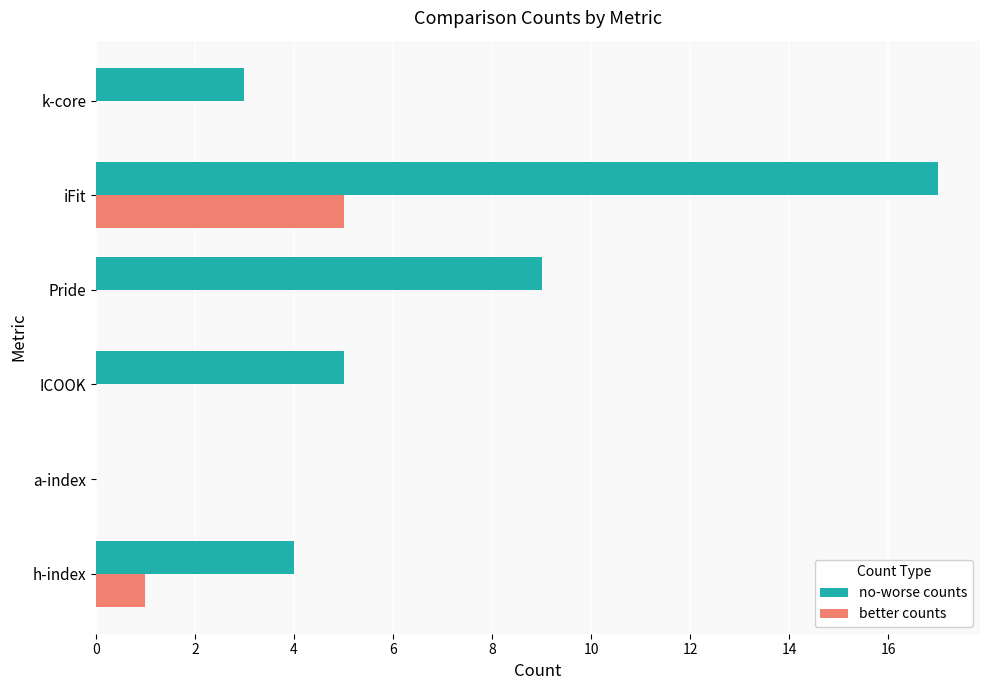

Which series changed the most between h-index and iFit?

no-worse counts